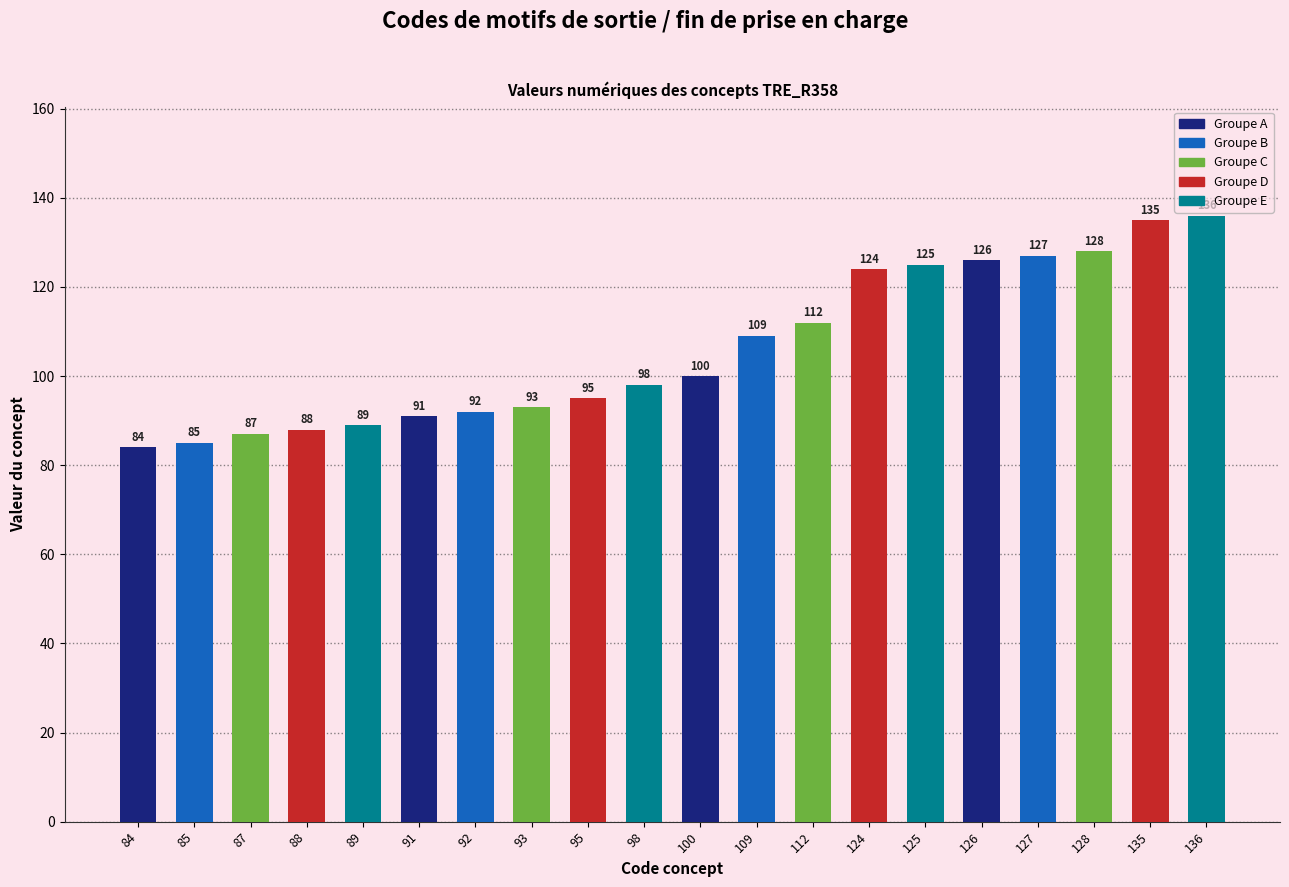

Reading right to left, transcribe all the data shown in this chart.

136	135	128	127	126	125	124	112	109	100	98	95	93	92	91	89	88	87	85	84